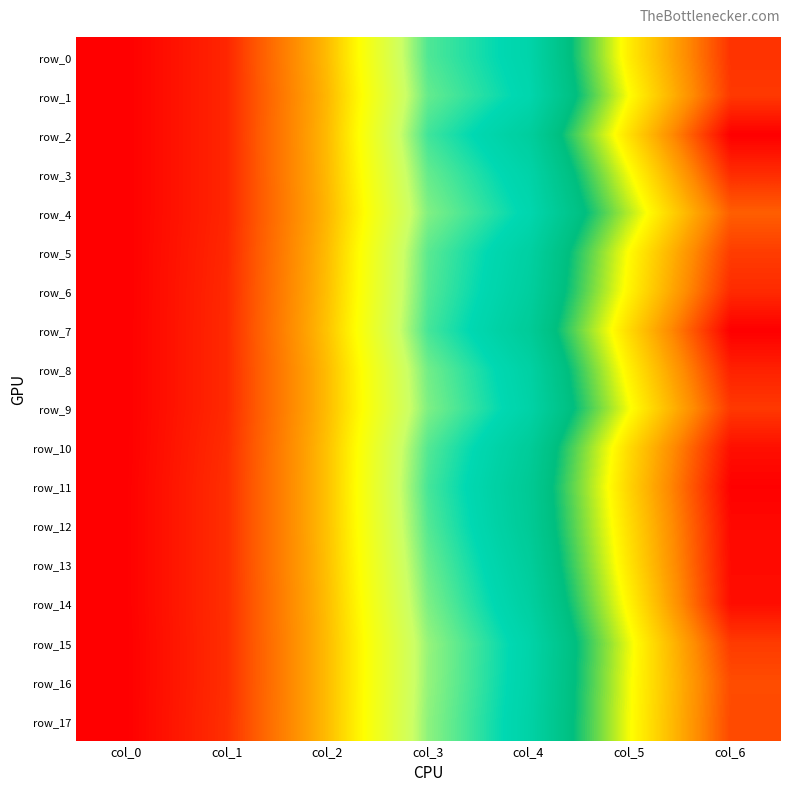

What is the difference between the maximum and second lowest values in the row_5 series?

1.2